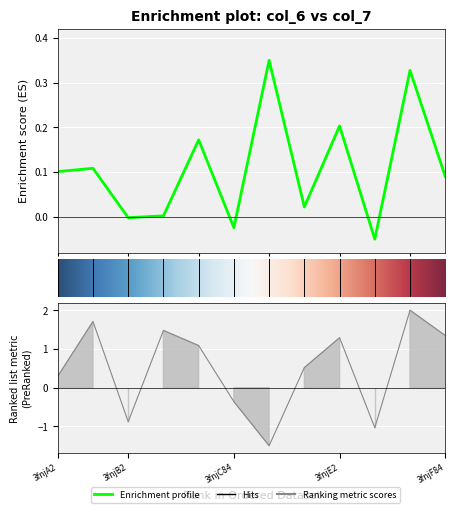

What is the sum of the col_7 values at 3fnjF84 and 3fnjD84?

1.9